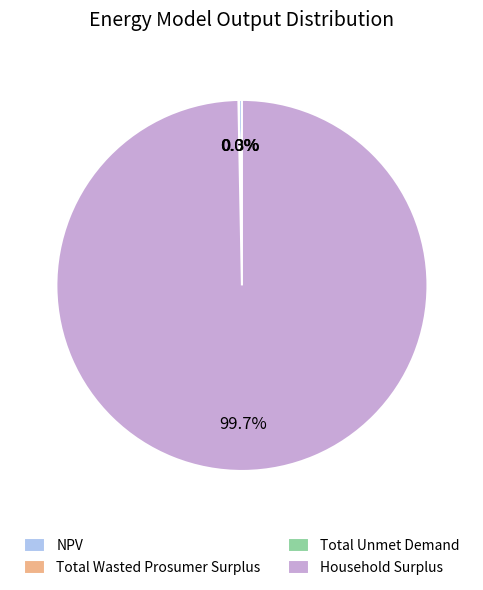

Which slice is the largest?

Household Surplus